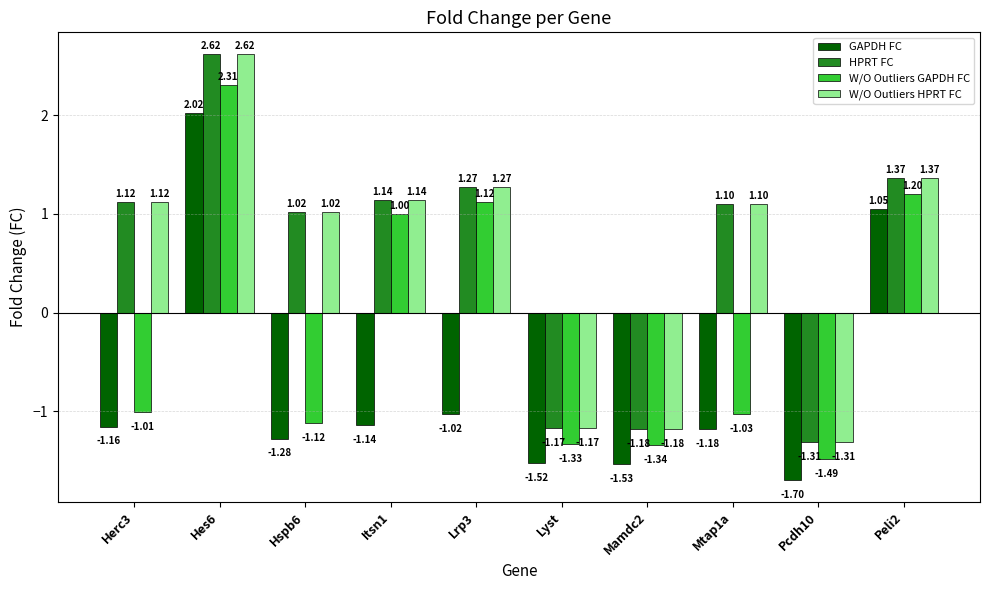

Is the value of W/O Outliers HPRT FC at Lyst greater than the value of W/O Outliers GAPDH FC at Mamdc2?

Yes